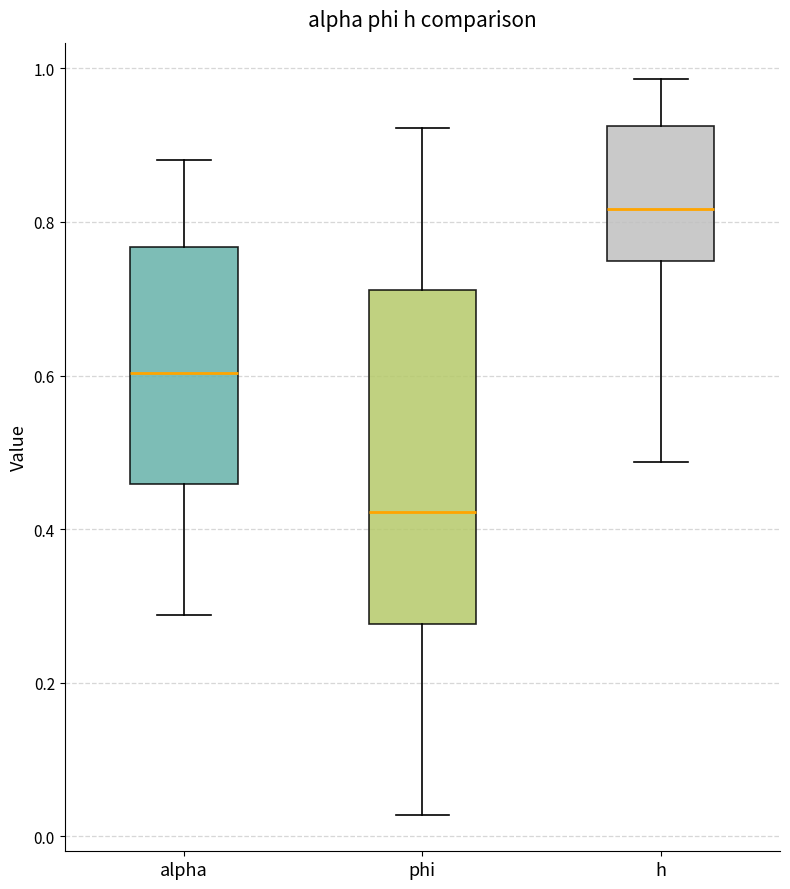

Reading left to right, read every box against the y-axis: the position of its median line, the range the box covers, and the ends of its whiskers. The values are not printed on the chart, so give them approximately, as read against the axis.

alpha: median 0.60, box 0.46 to 0.76, whiskers 0.28 to 0.88
phi: median 0.42, box 0.28 to 0.72, whiskers 0.02 to 0.92
h: median 0.82, box 0.74 to 0.92, whiskers 0.48 to 0.98